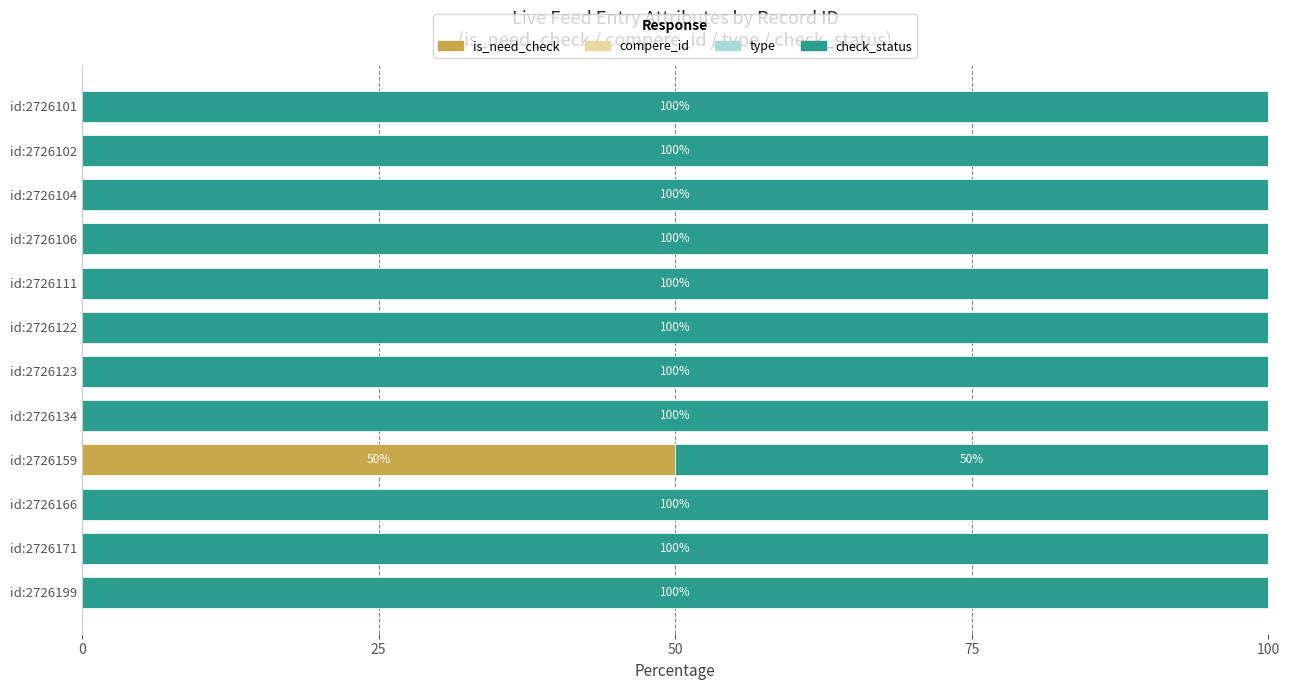

At which label does is_need_check reach its peak?

id:2726159